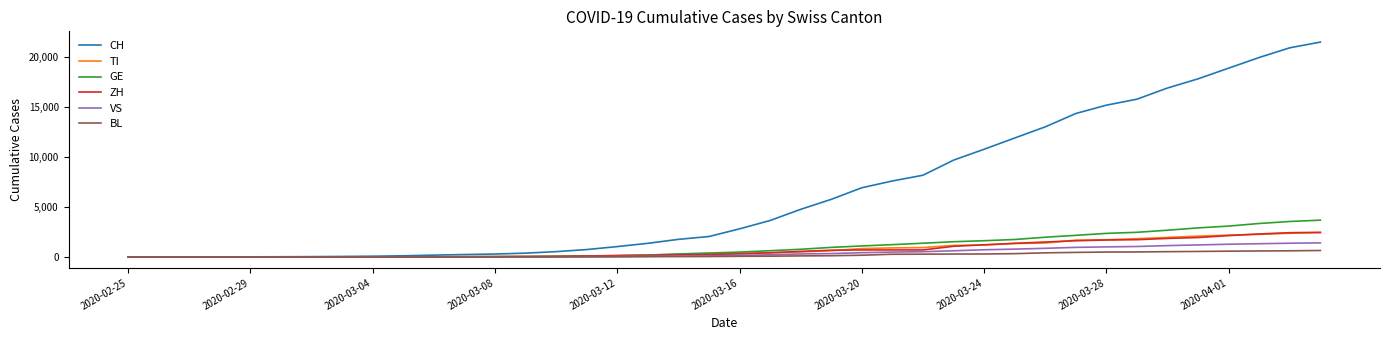

Which series has the largest total across all categories?

CH